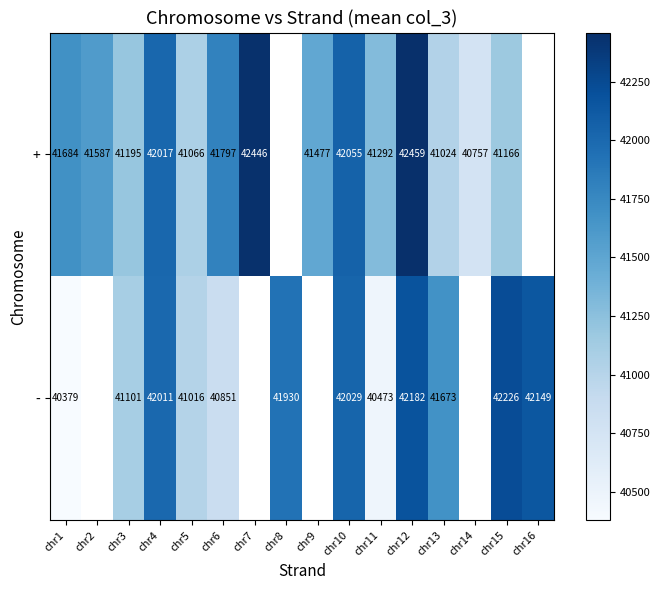

Is it true that + equals 63672.2 at chr9?

False